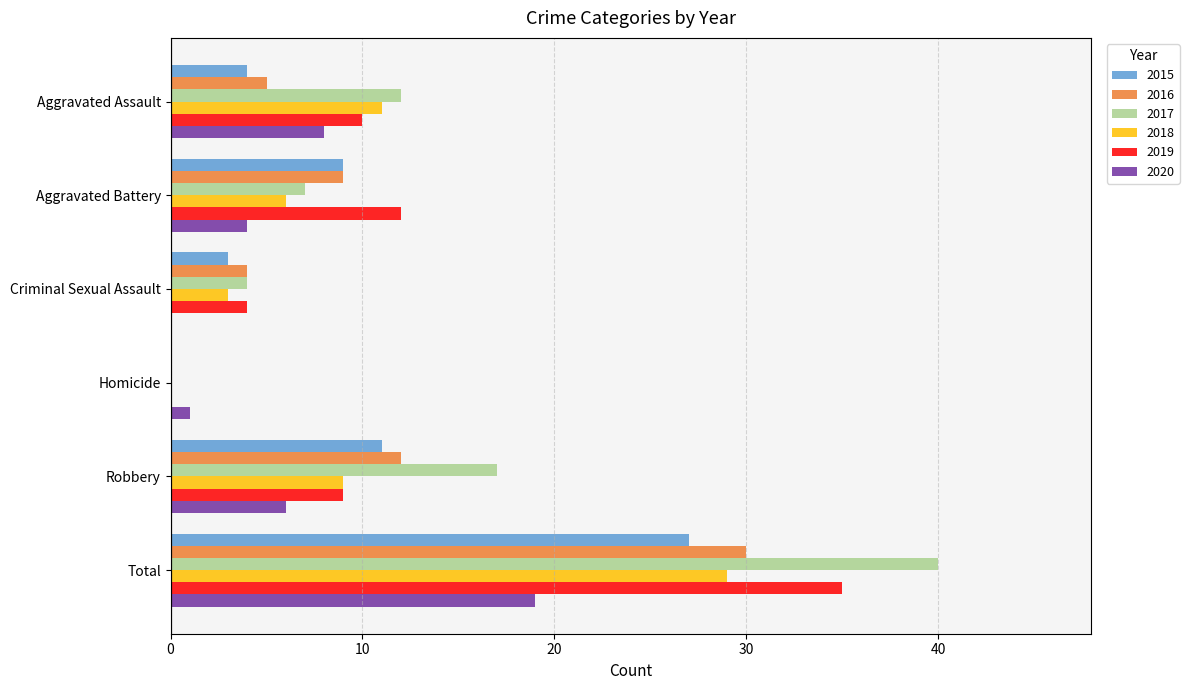

What is the total value across all series at Total?

180